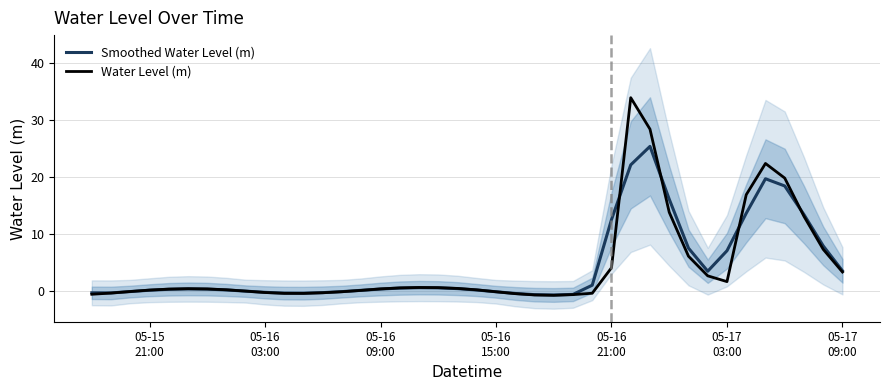

What is the highest value of the Water Level (m) series?

33.9